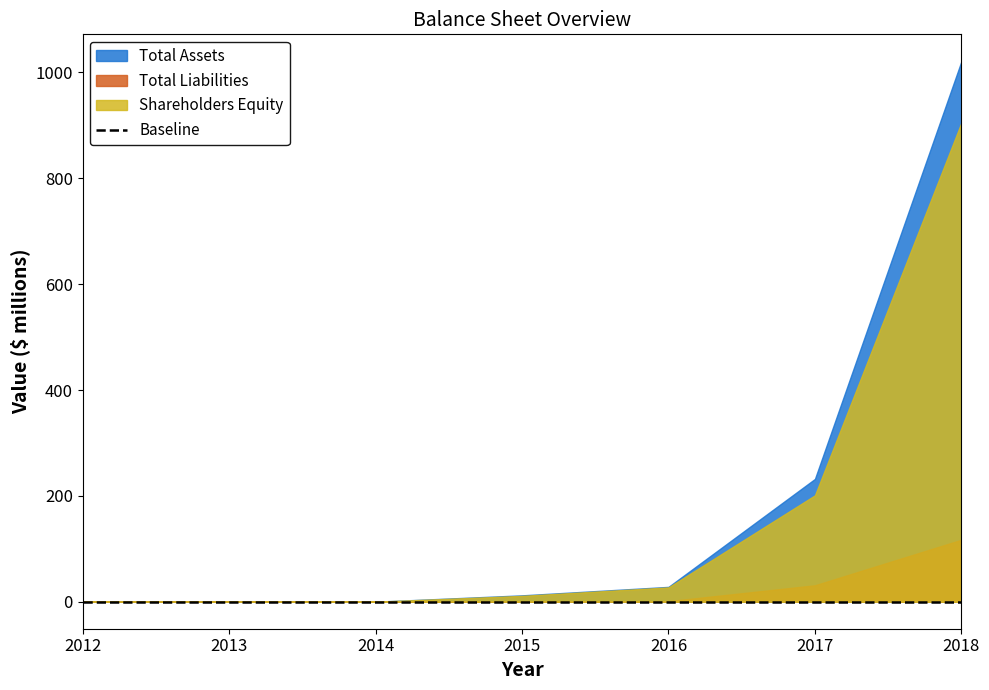

What are all the series names shown in the legend?

Total Assets, Total Liabilities, Shareholders Equity